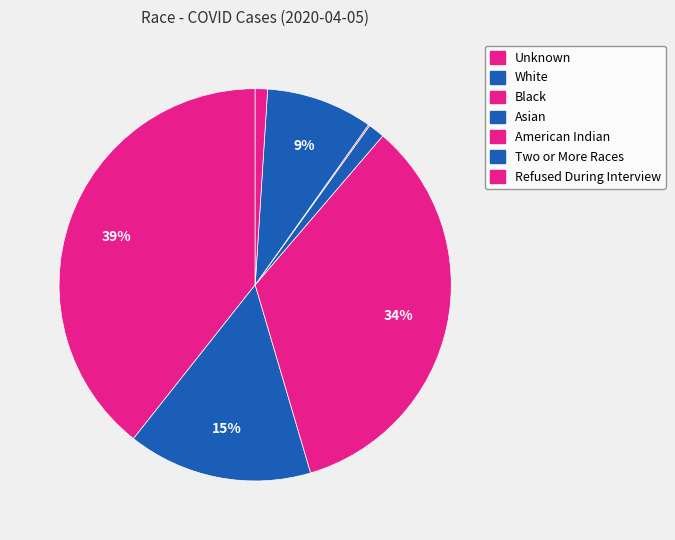

Count the number of slices in the pie.

7